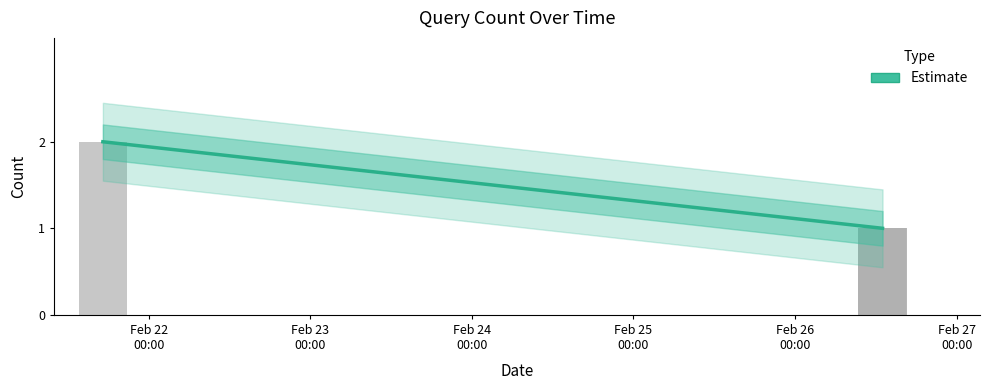

Does the chart contain stacked bars?

No